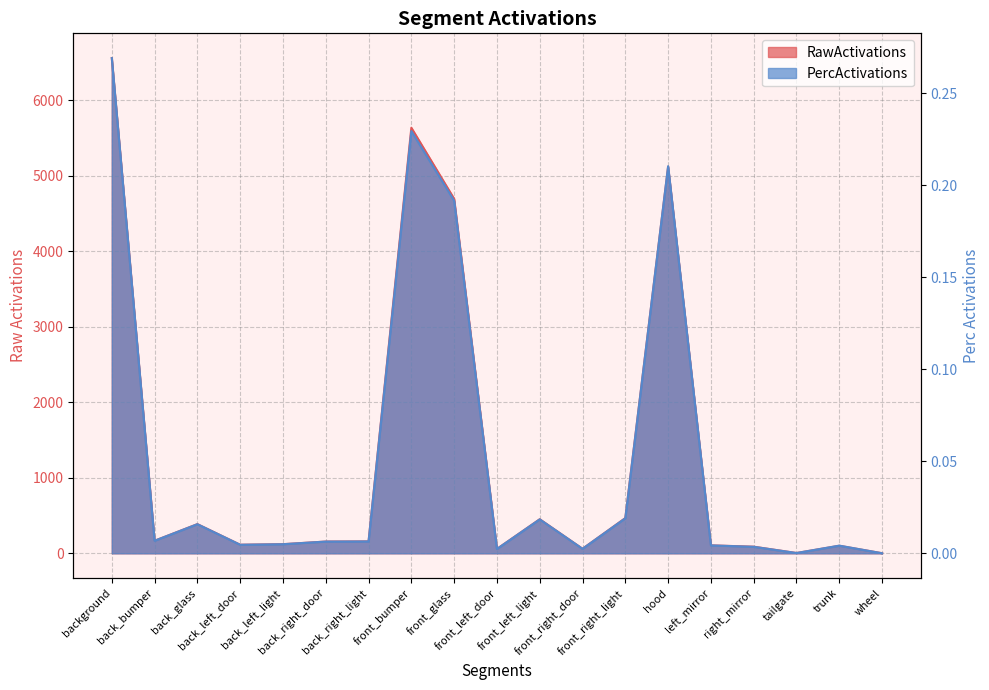

What is the average value of the RawActivations series?

1285.8